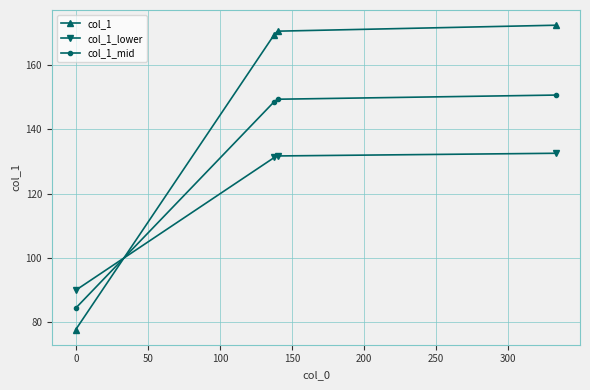

Does the chart display data point markers on the line(s)?

Yes